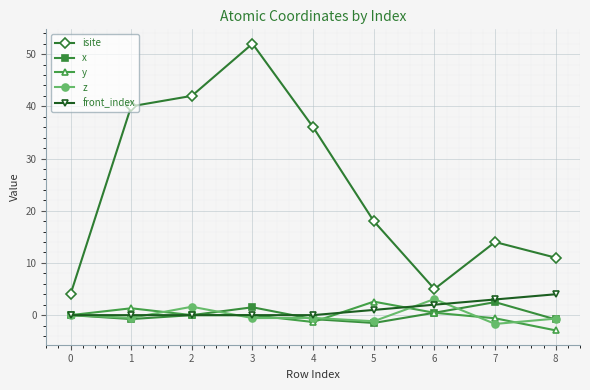

In x, how many points are lower than both neighbors (excluding endpoints)?

2